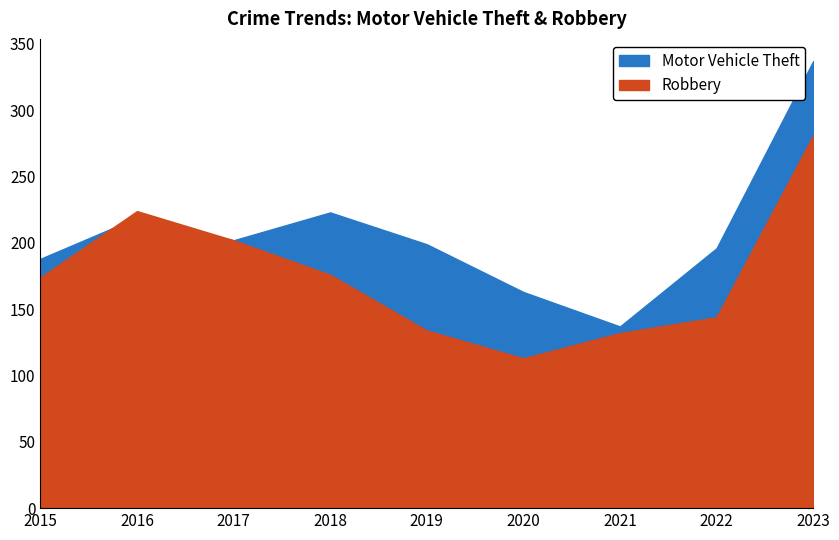

Is it true that Motor Vehicle Theft equals 199 at 2019?

True